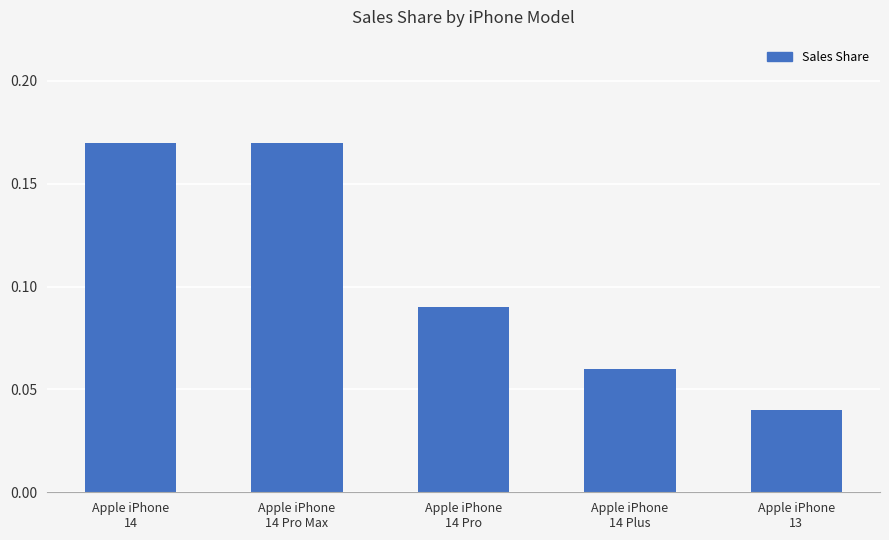

Does the chart contain any negative values?

No